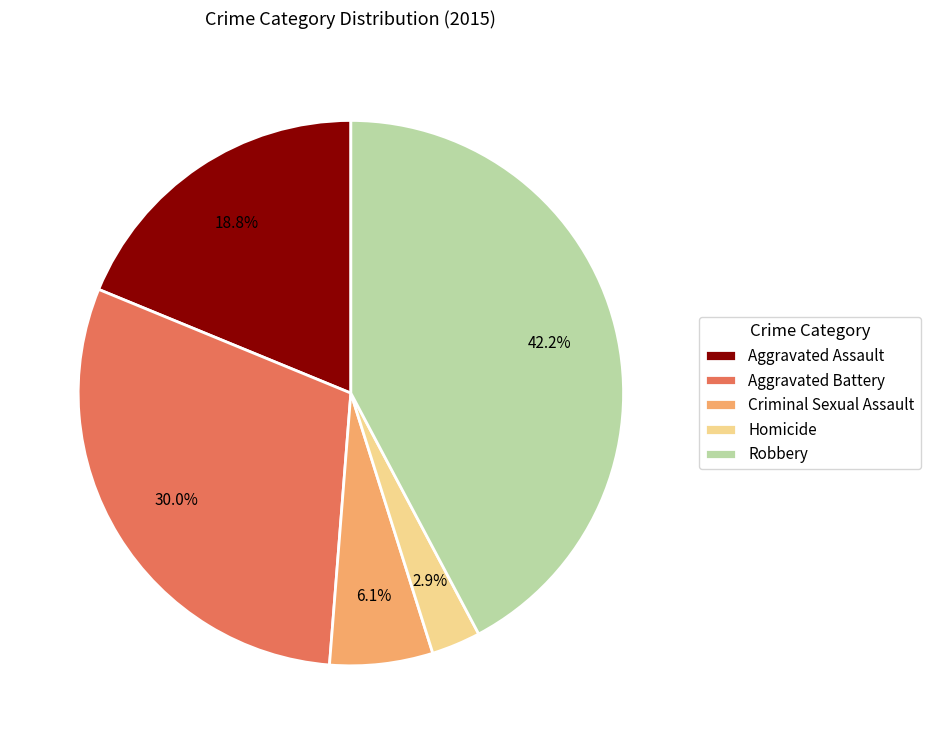

Rank the categories by value from highest to lowest.

Robbery, Aggravated Battery, Aggravated Assault, Criminal Sexual Assault, Homicide